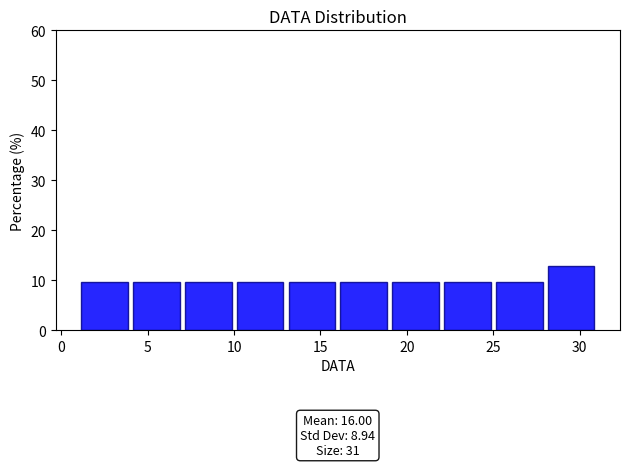

Which range on the x-axis has the tallest bar?

28 to 31